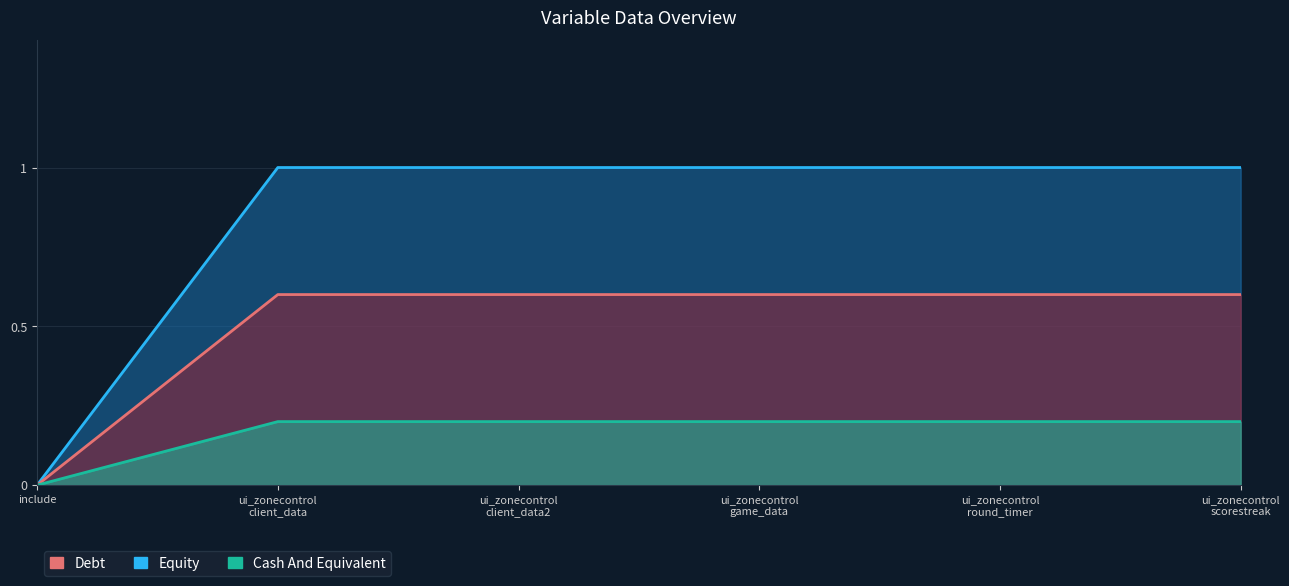

How many data points does each series have?

6